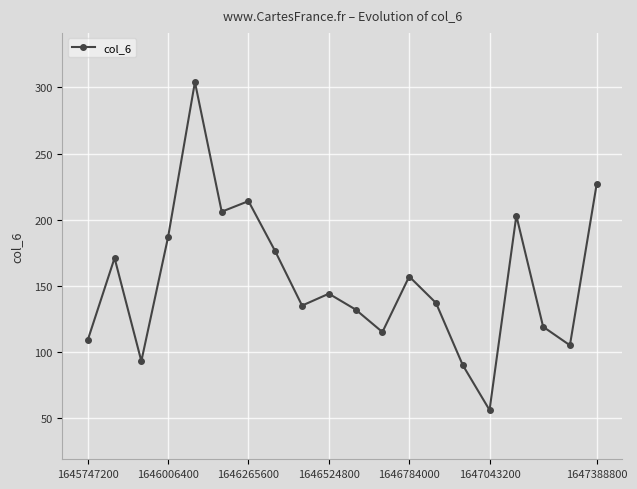

What is the value of the 9th point from the left?

135